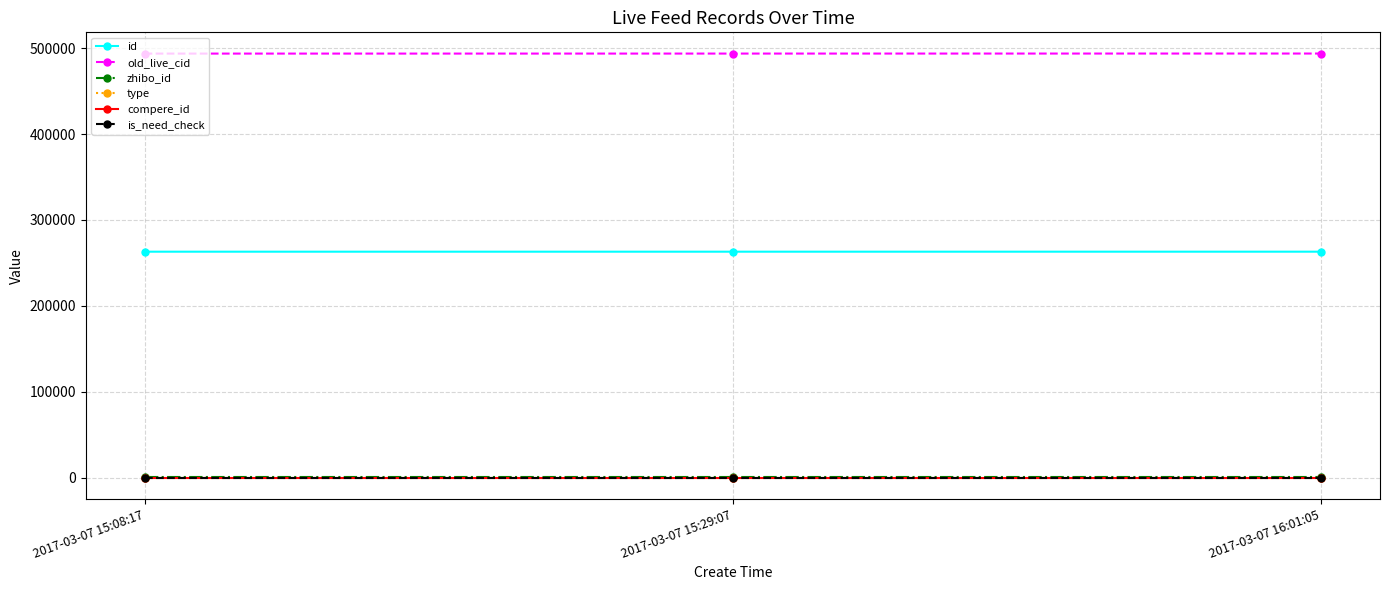

Does the chart have visible grid lines?

Yes